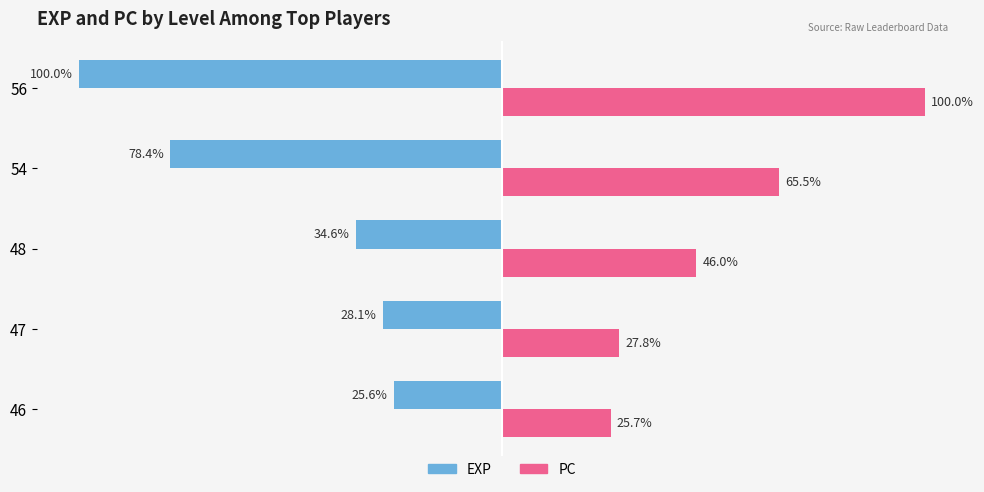

Rank the series by their maximum value, from highest to lowest.

PC, EXP